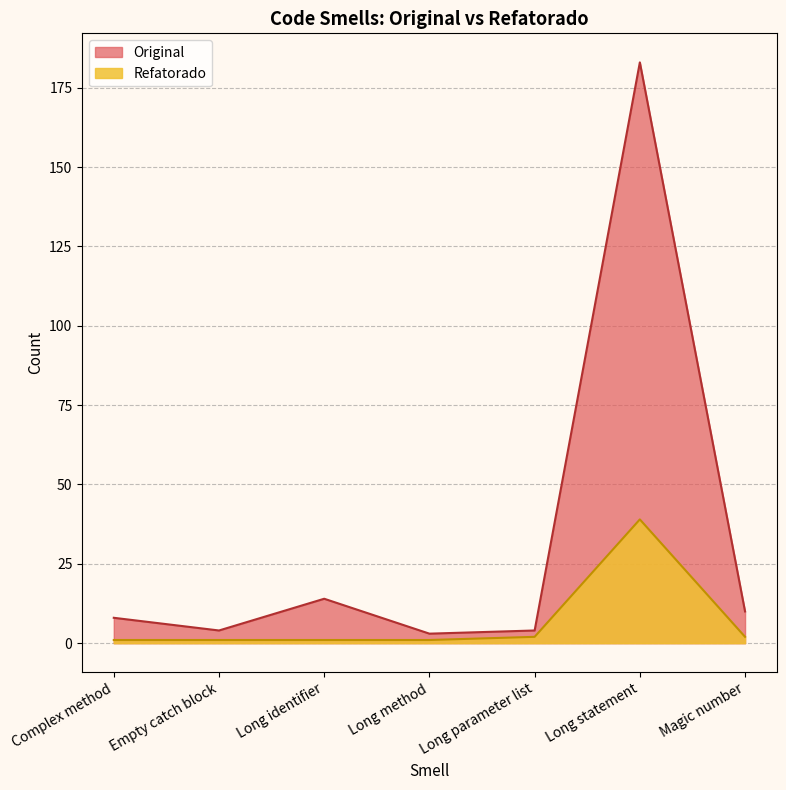

At which label does Original first exceed 8?

Long identifier